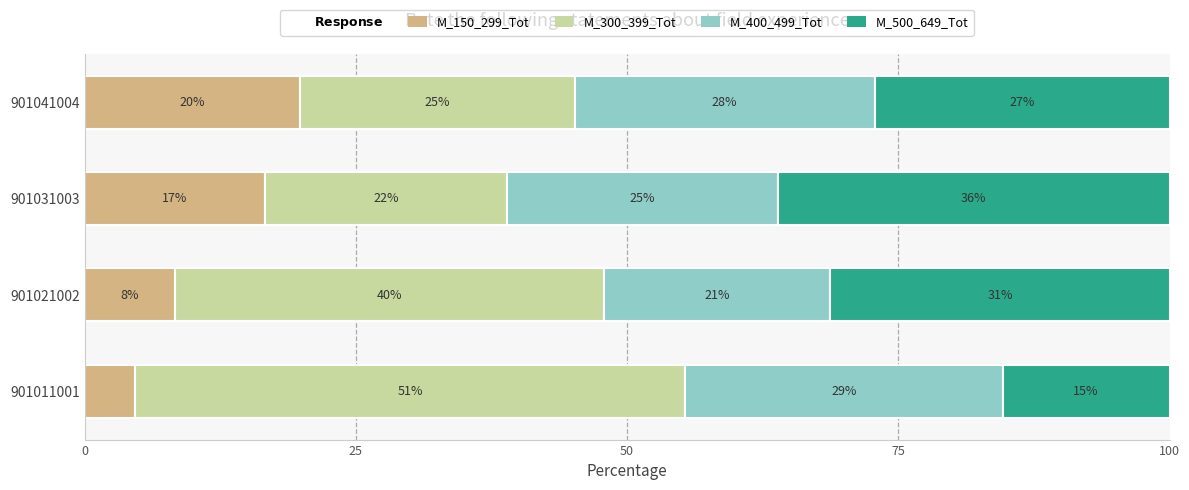

How many data points does each series have?

4